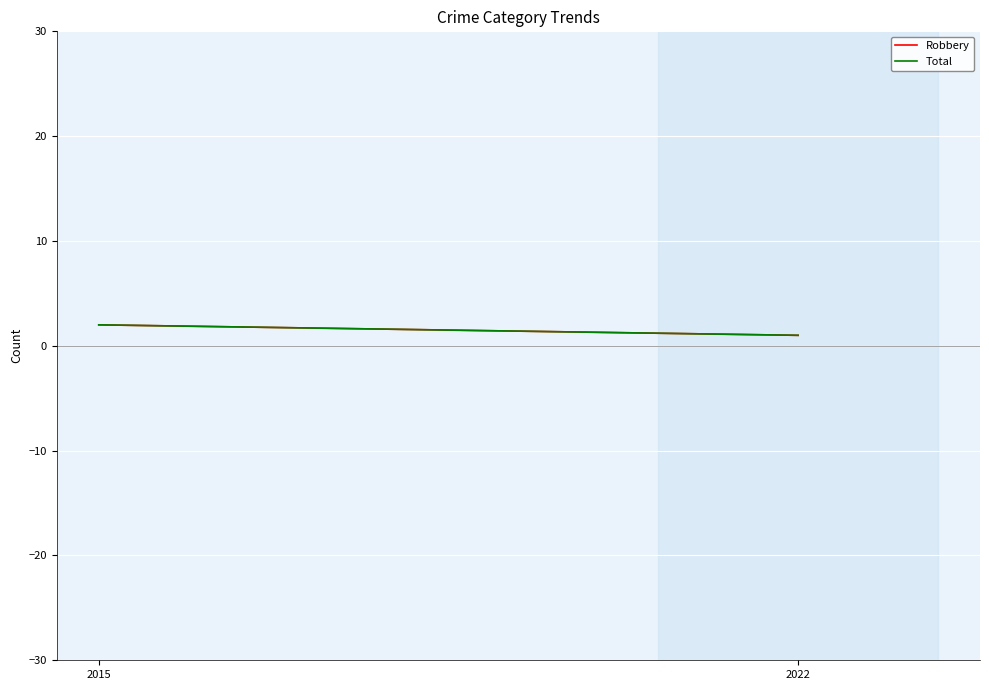

Count the Robbery values in the range 1 to 2.

2